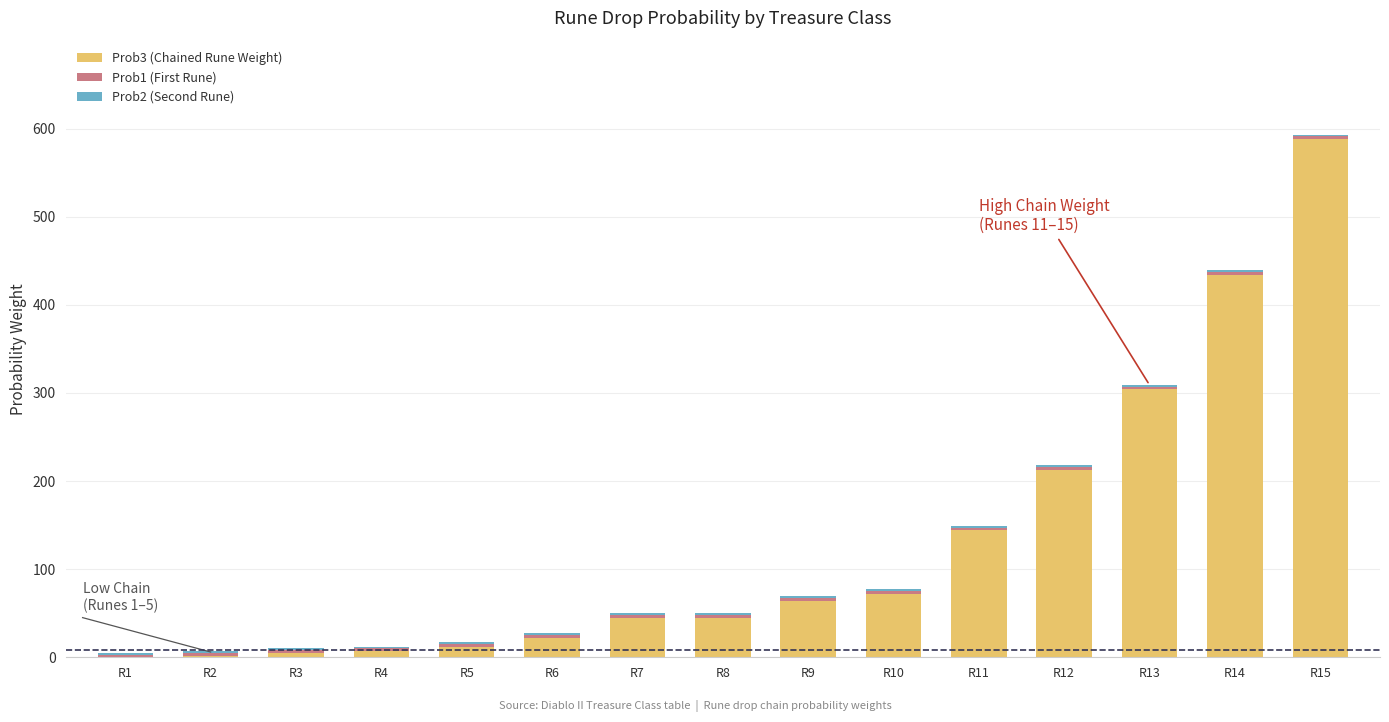

What is the approximate value of Prob3 (Chained Rune Weight) at R11, to the nearest 100?

100